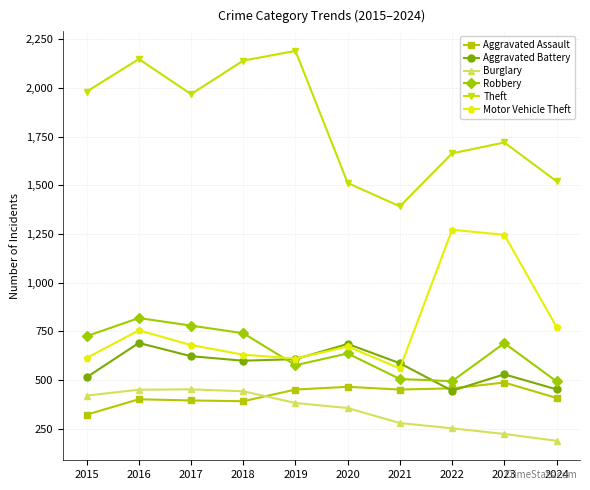

True or false: Aggravated Battery and Motor Vehicle Theft intersect in this chart.

True